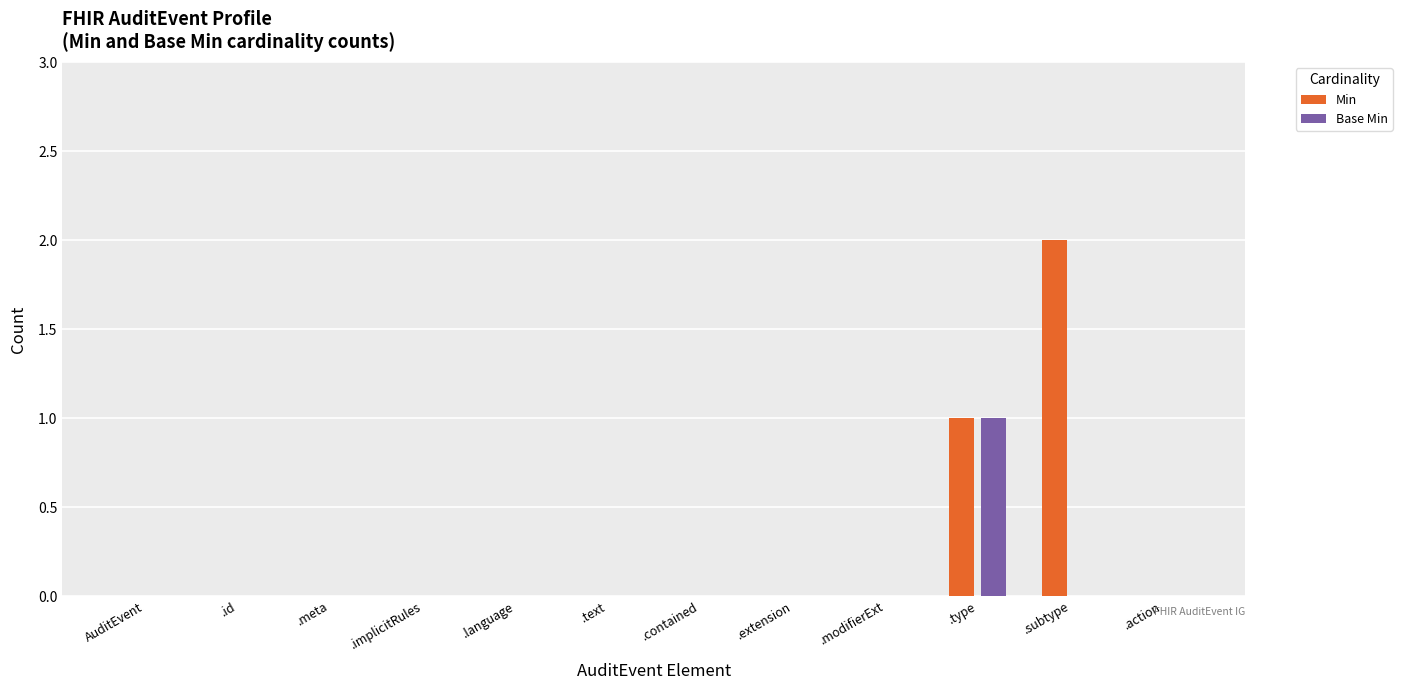

Reading left to right, list all the values displayed in this chart.

Min: AuditEvent=0	.id=0	.meta=0	.implicitRules=0	.language=0	.text=0	.contained=0	.extension=0	.modifierExt=0	.type=1	.subtype=2	.action=0
Base Min: AuditEvent=0	.id=0	.meta=0	.implicitRules=0	.language=0	.text=0	.contained=0	.extension=0	.modifierExt=0	.type=1	.subtype=0	.action=0